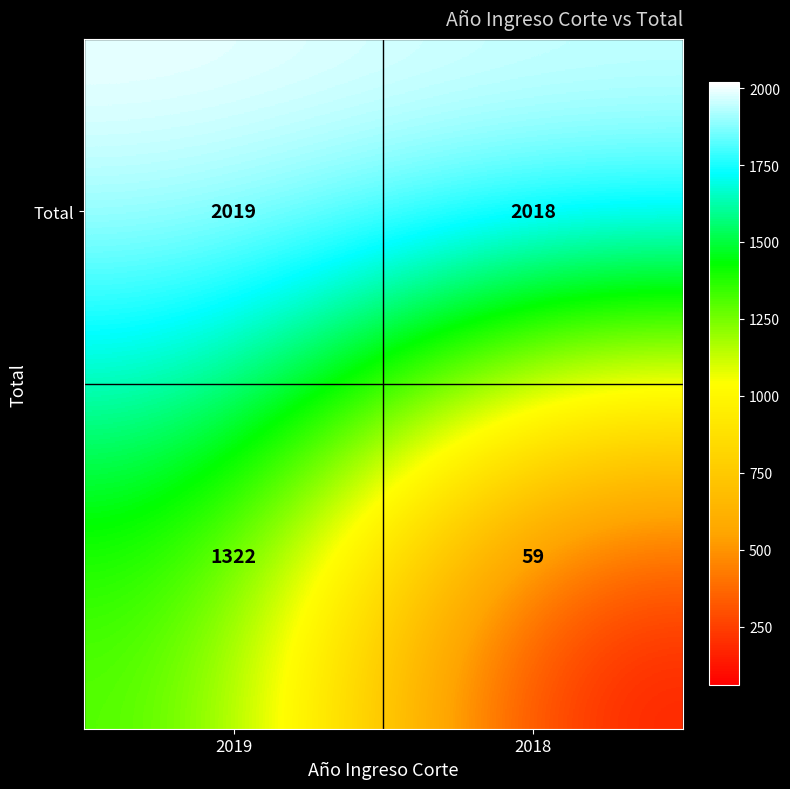

What is the spread (max minus min) of values at 2019?

697